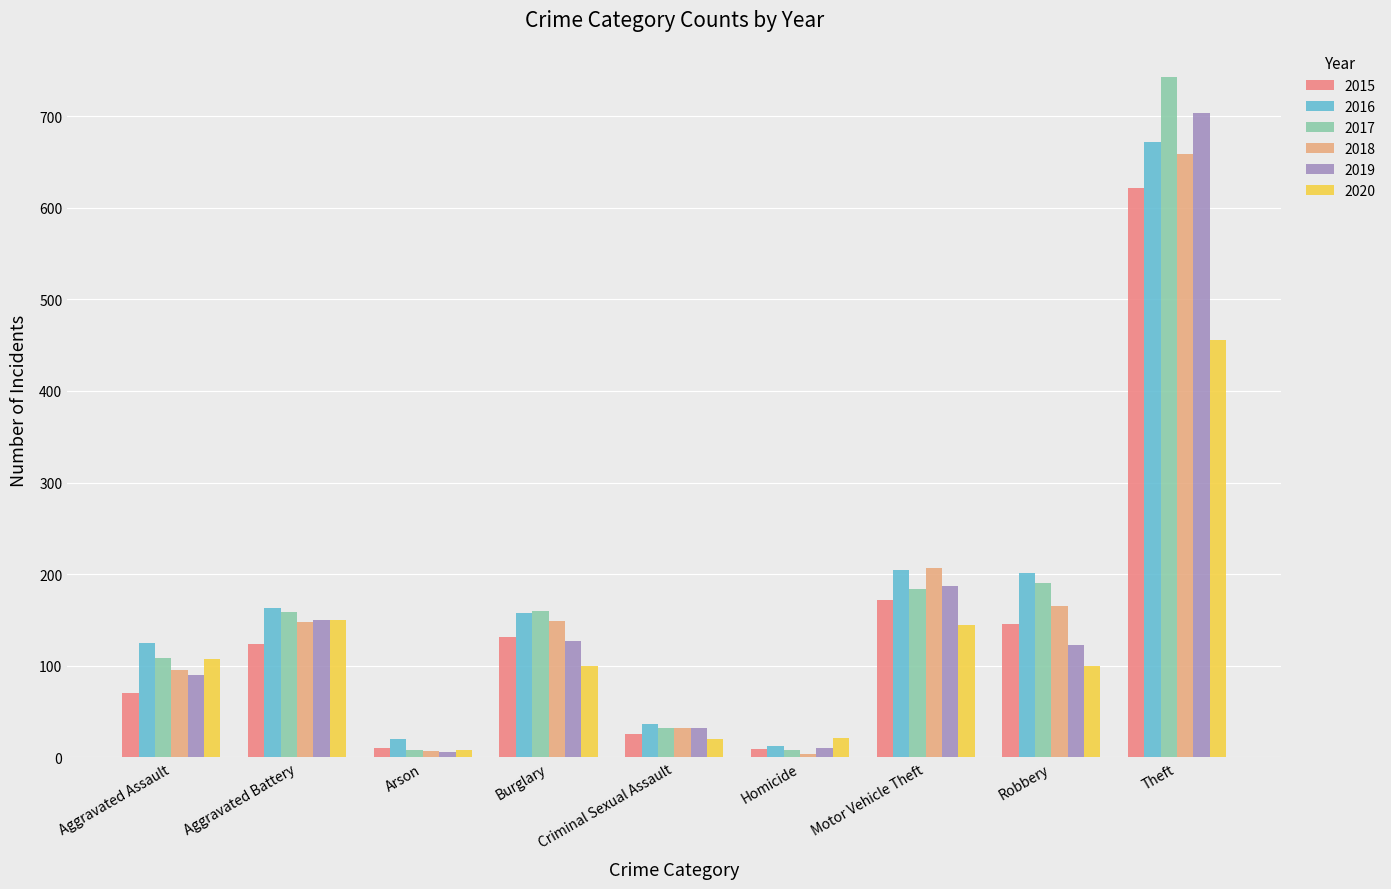

Where does the 2016 series first go above 158?

Aggravated Battery